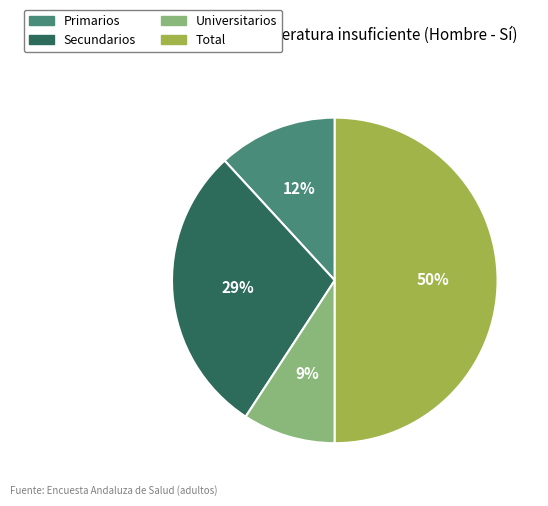

Count the number of slices in the pie.

4